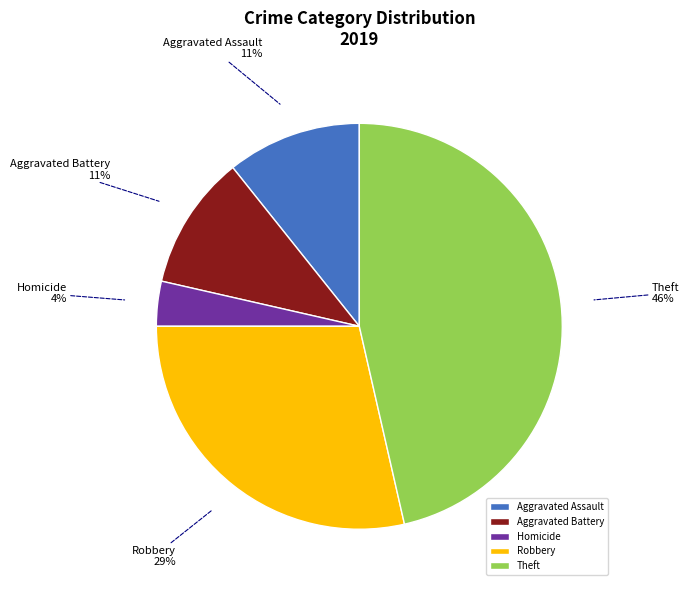

To the nearest percent, what is the combined percentage of Homicide and Theft?

50%